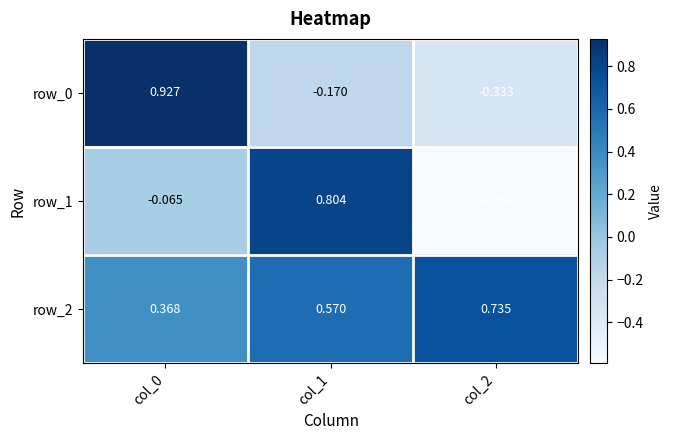

What is the spread (max minus min) of values at col_0?

1.0